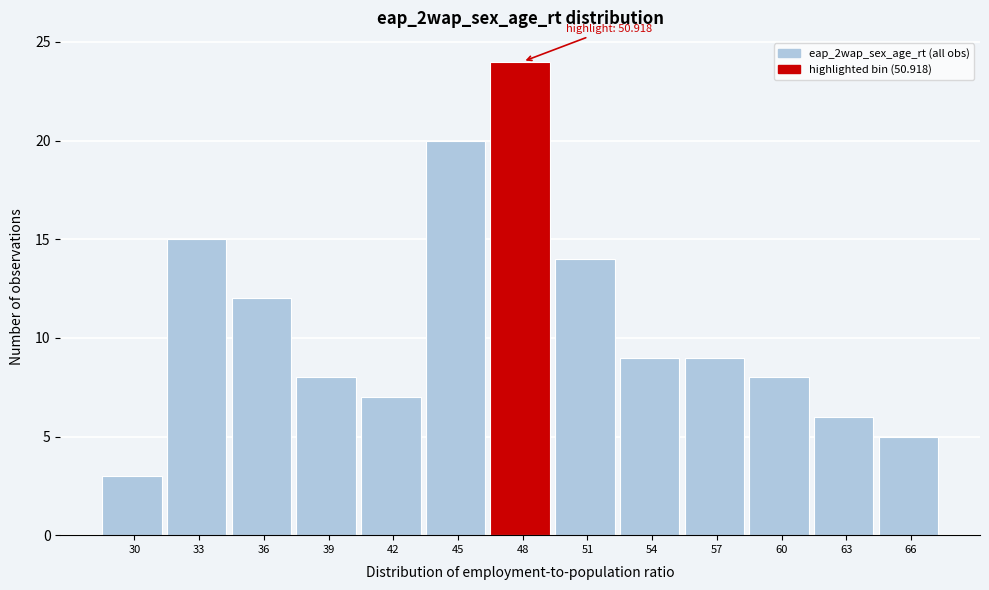

Reading right to left, extract all data points from this chart.

66=5	63=6	60=8	57=9	54=9	51=14	48=24	45=20	42=7	39=8	36=12	33=15	30=3